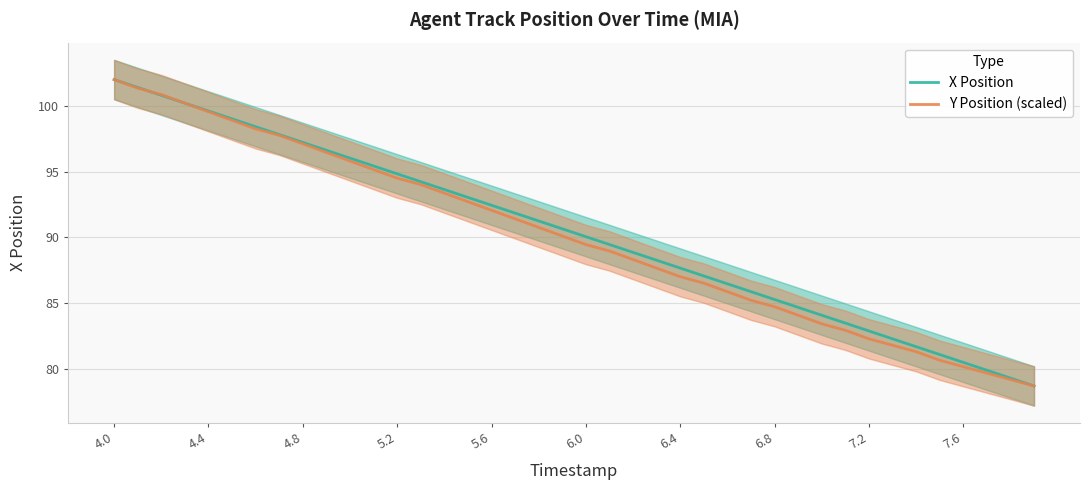

What is the highest value of the Y Position (scaled) series?

102.0